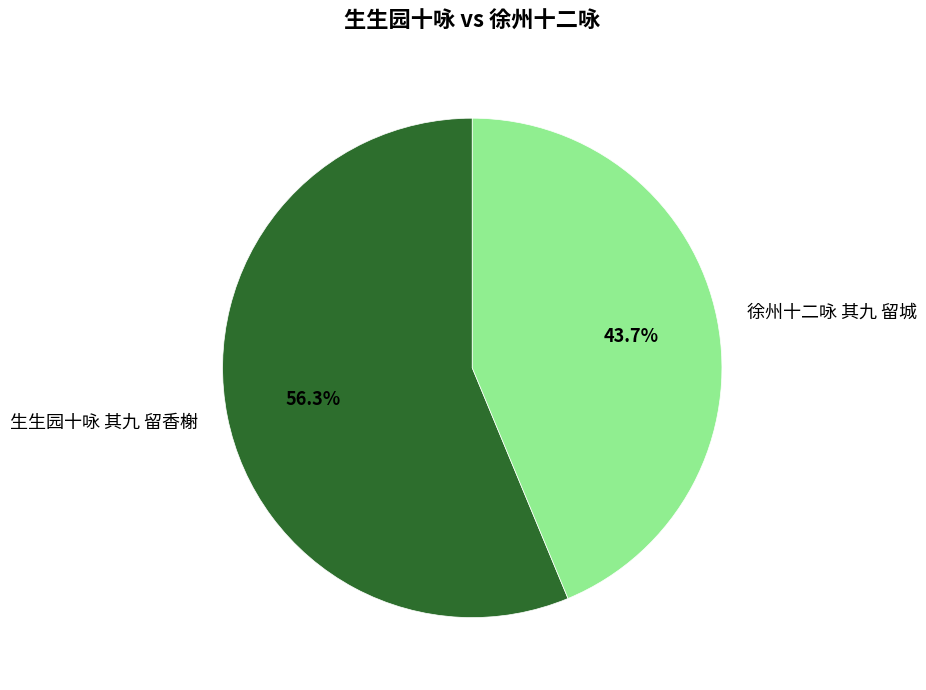

To the nearest percent, what is the difference between the largest and smallest slice percentages?

13%